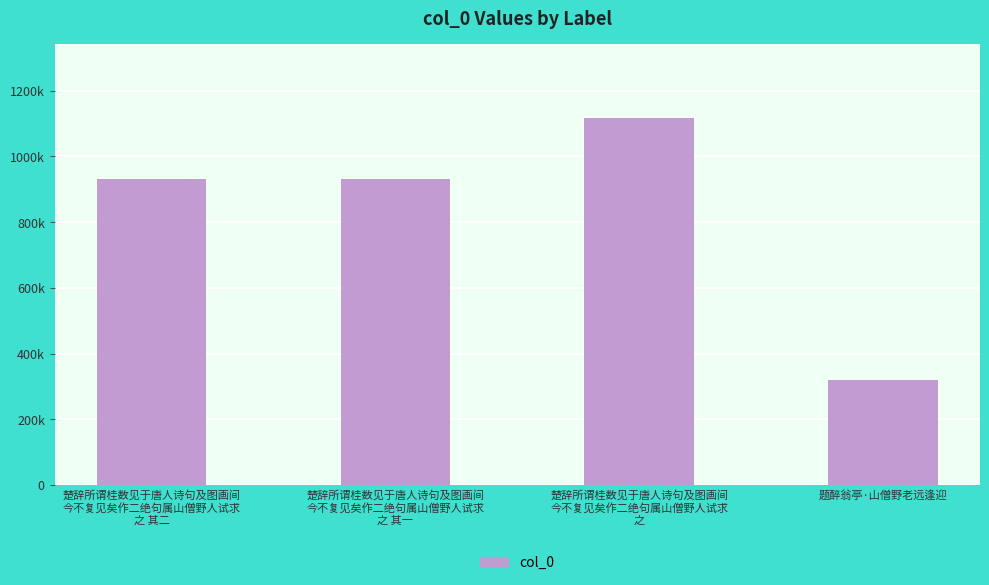

What is the average value?

824730